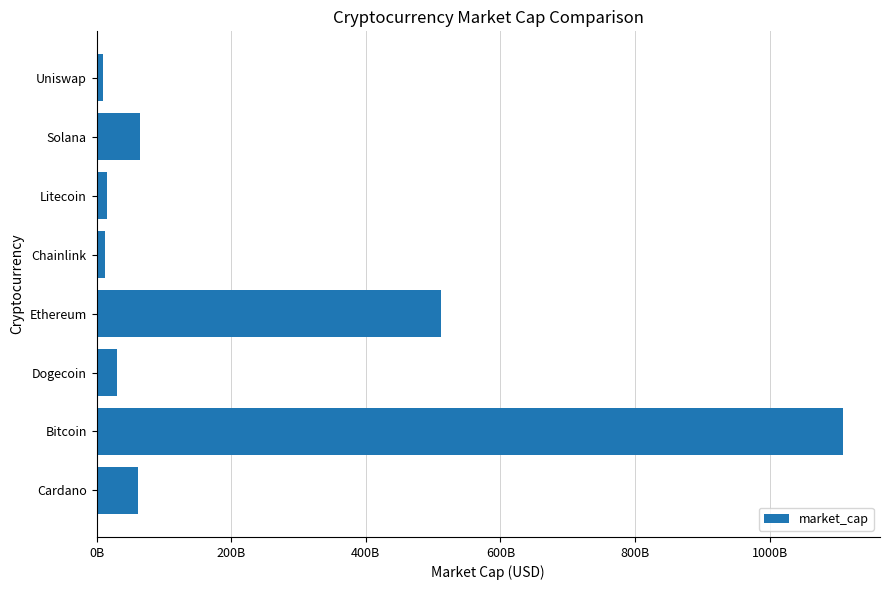

Are the bars horizontal?

Yes